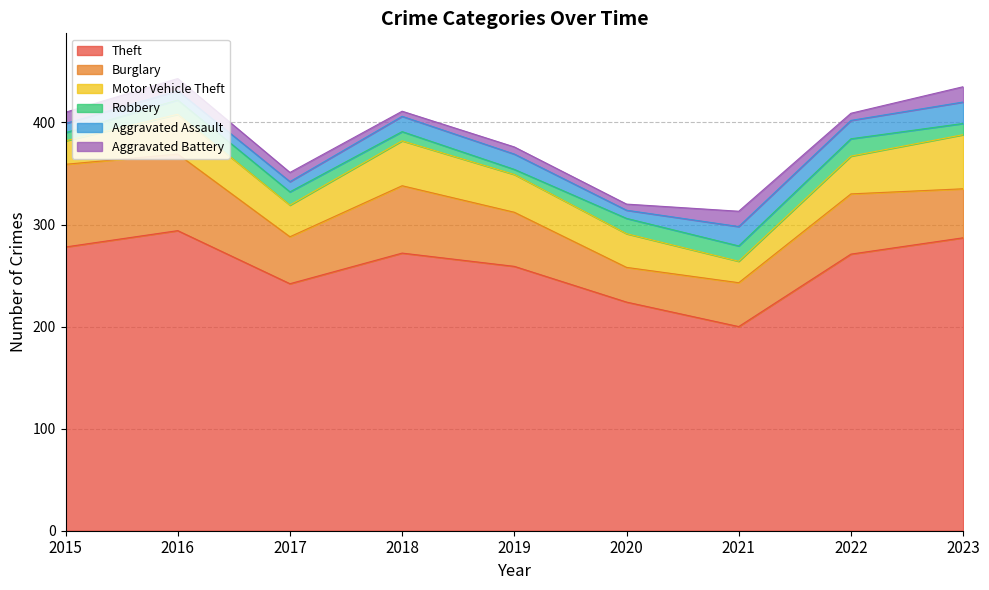

At which category does Motor Vehicle Theft reach its first local valley?

2017